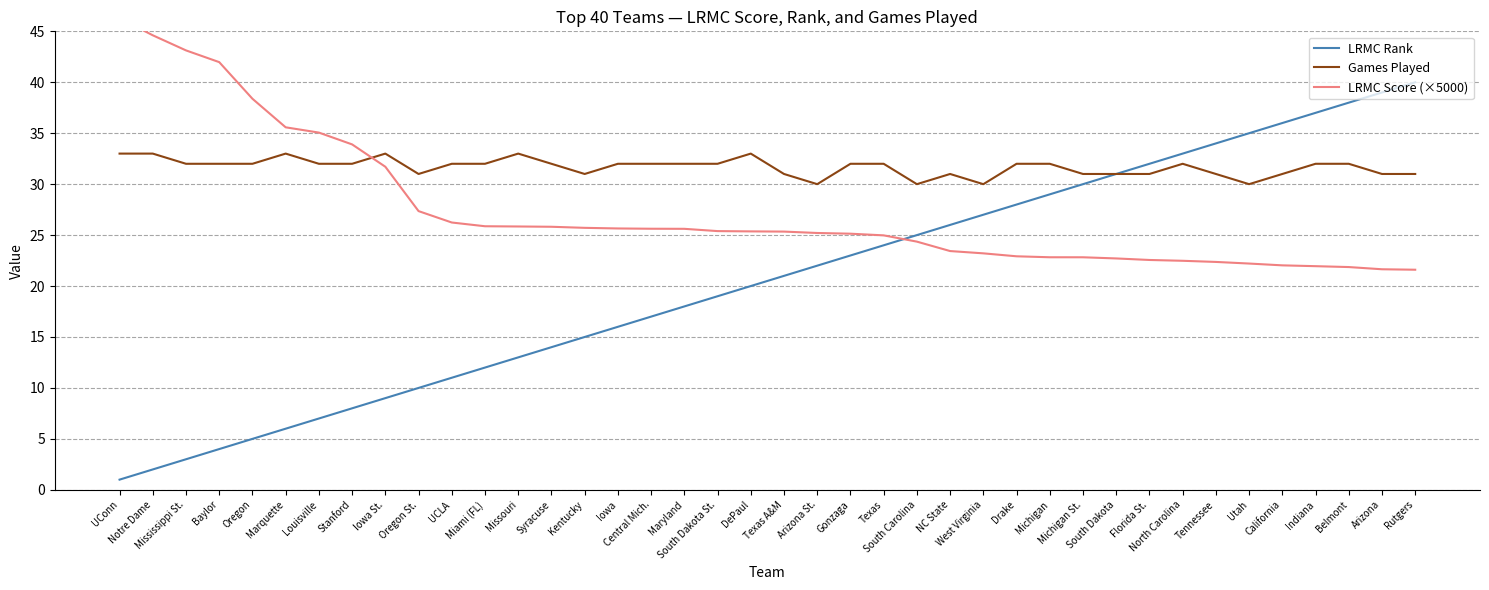

Is it true that LRMC Score (×5000) equals 5.9 at Texas A&M?

False